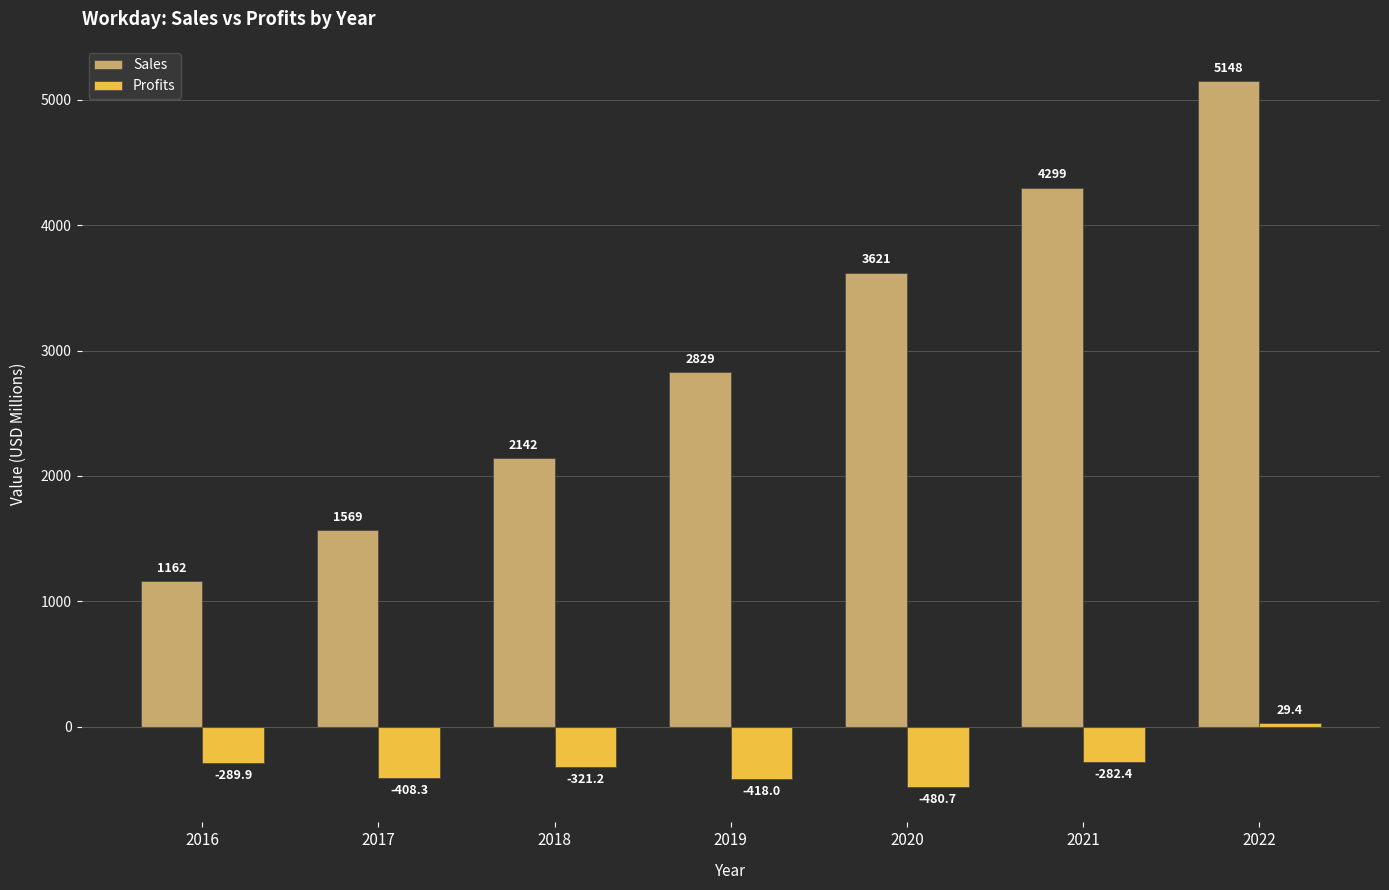

The value of Sales at 2020 is 3621.0. True or false?

True